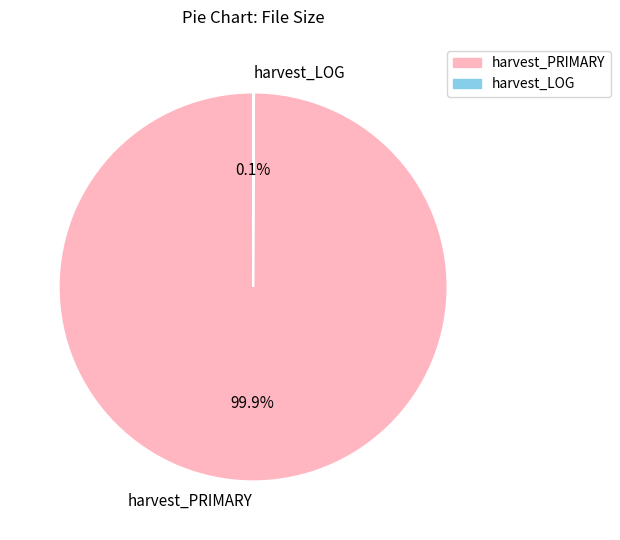

Which slice is the largest?

harvest_PRIMARY